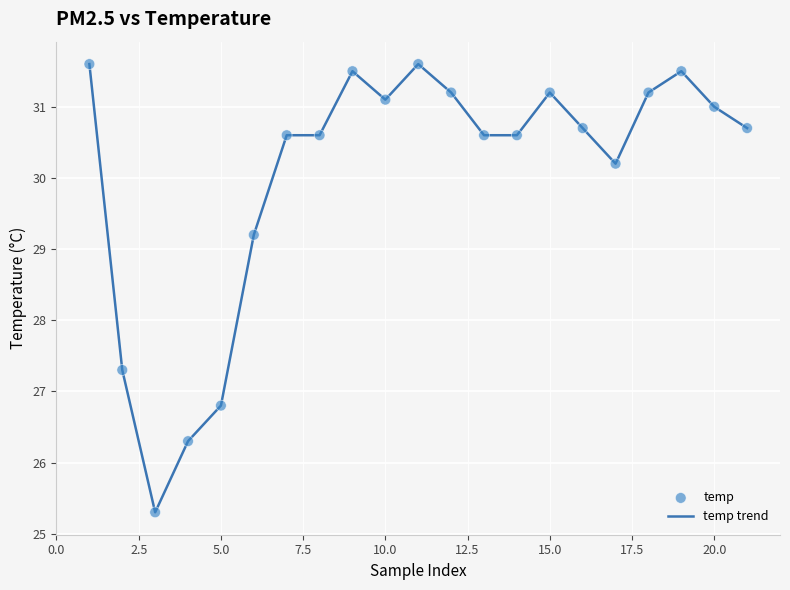

What is the difference between the maximum and minimum values?

6.3